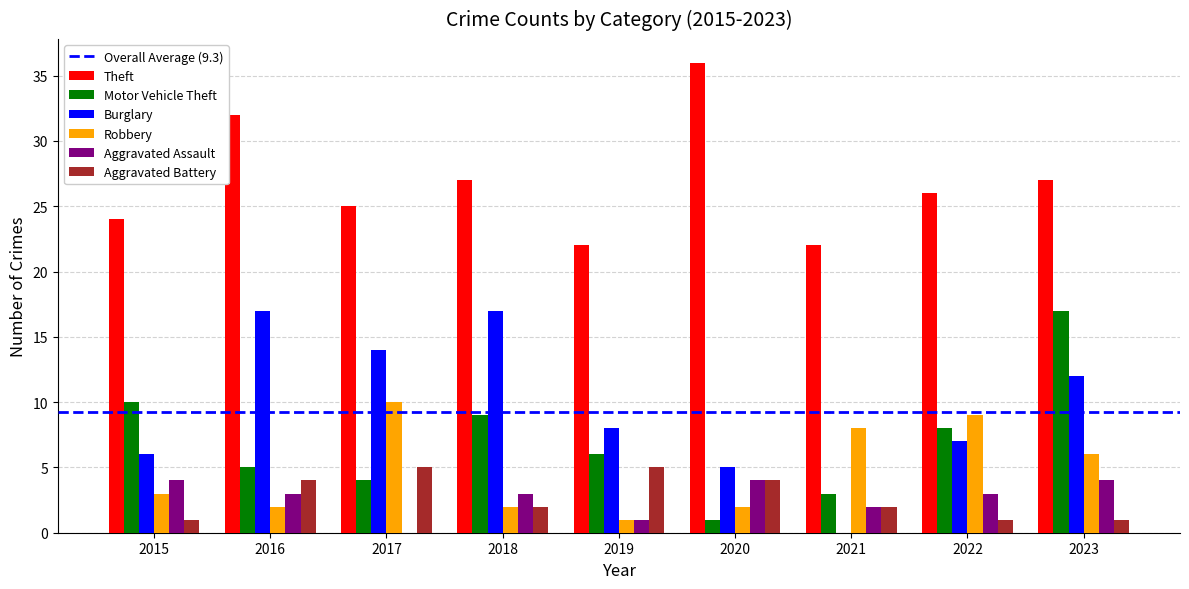

What is the average value of the Robbery series?

5